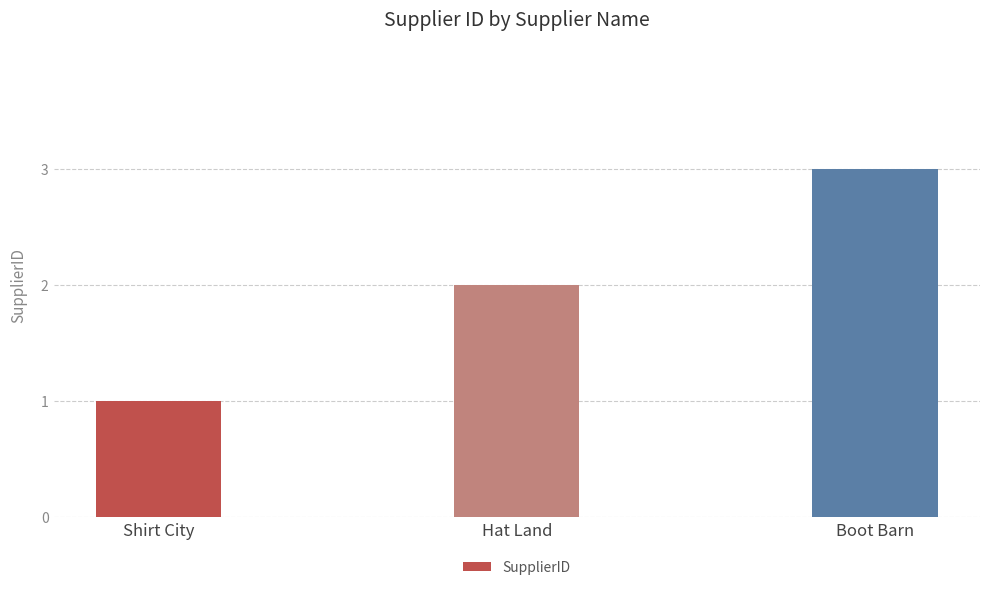

How many data points are less than 2?

1